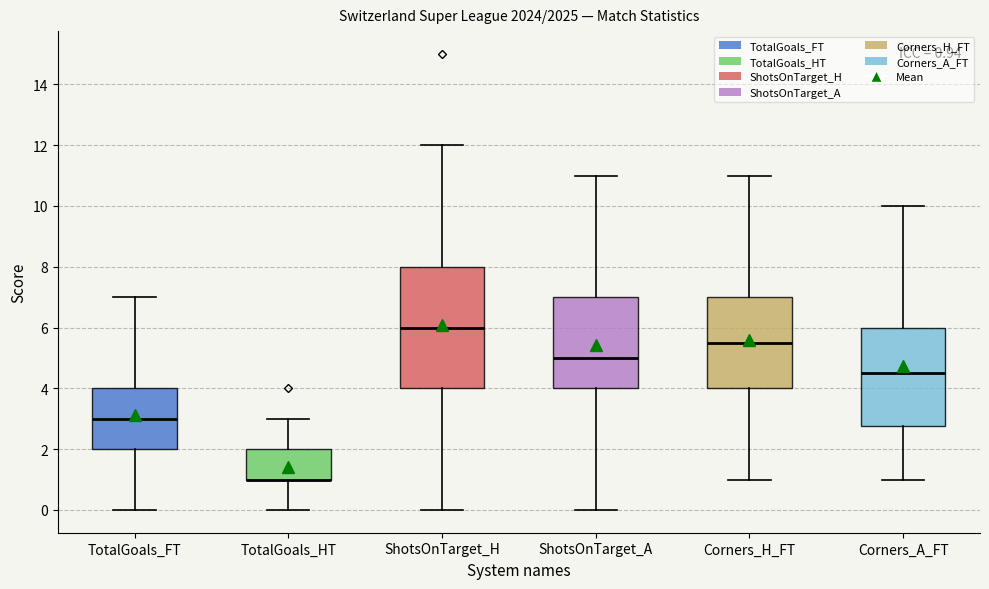

Which box is the tallest, from its lower edge to its upper edge?

ShotsOnTarget_H